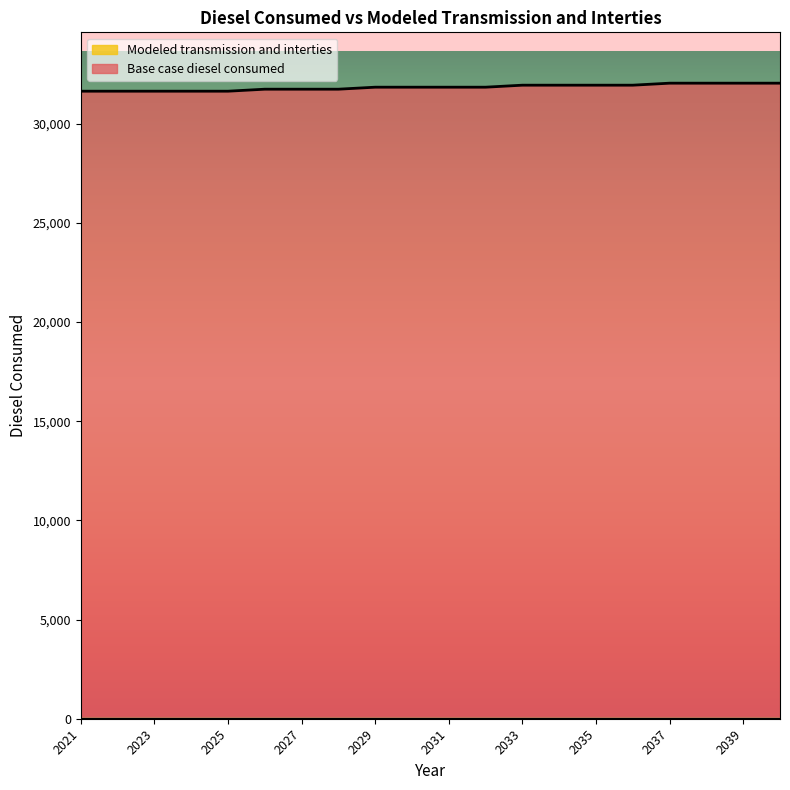

Reading left to right, list all the values displayed in this chart.

31641.3	31641.3	31641.3	31641.3	31641.3	31742.4	31742.4	31742.4	31843.5	31843.5	31843.5	31843.5	31944.6	31944.6	31944.6	31944.6	32045.7	32045.7	32045.7	32045.7